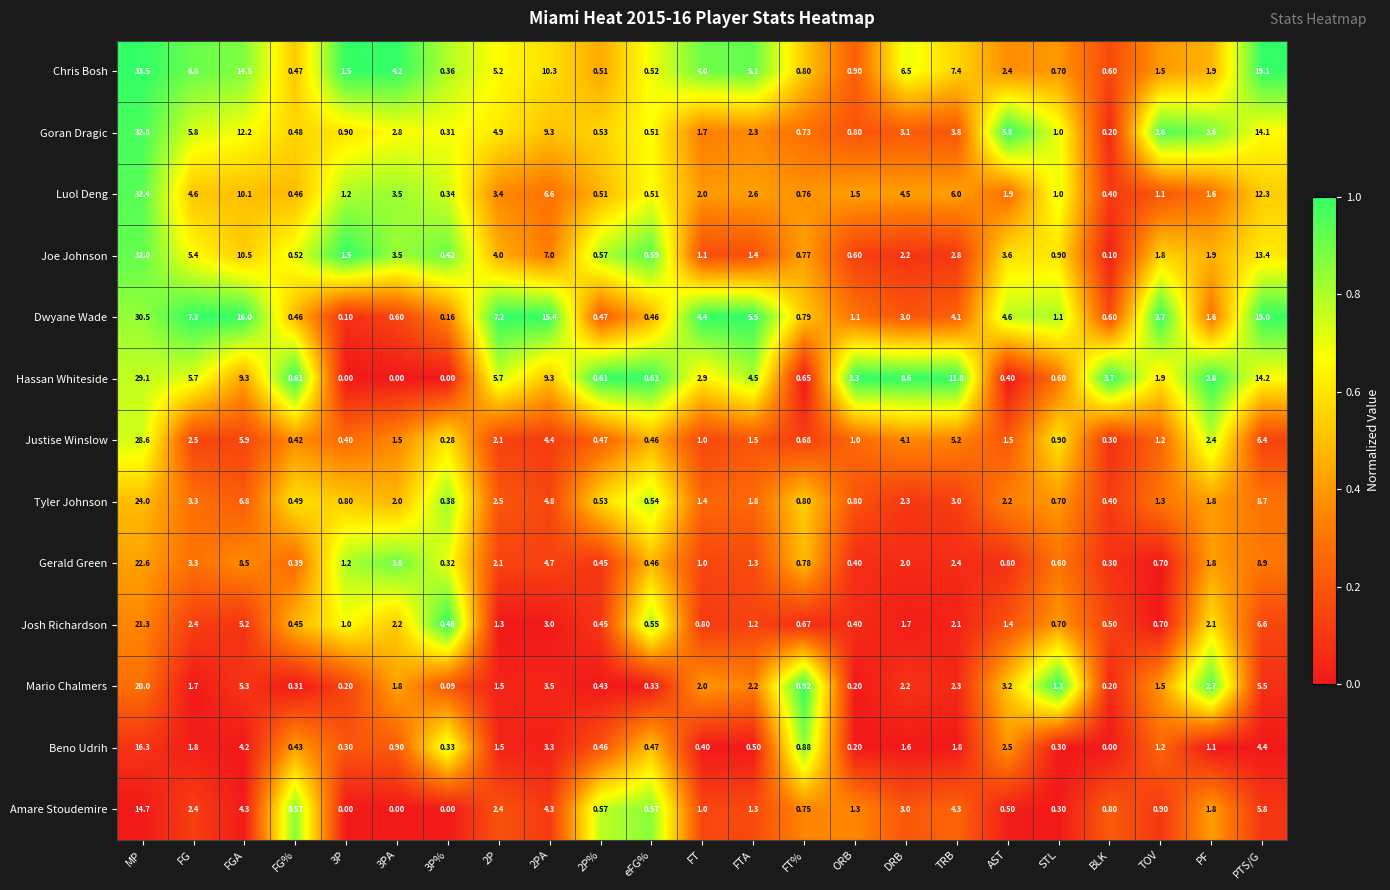

Which series has the largest range (max minus min)?

Chris Bosh